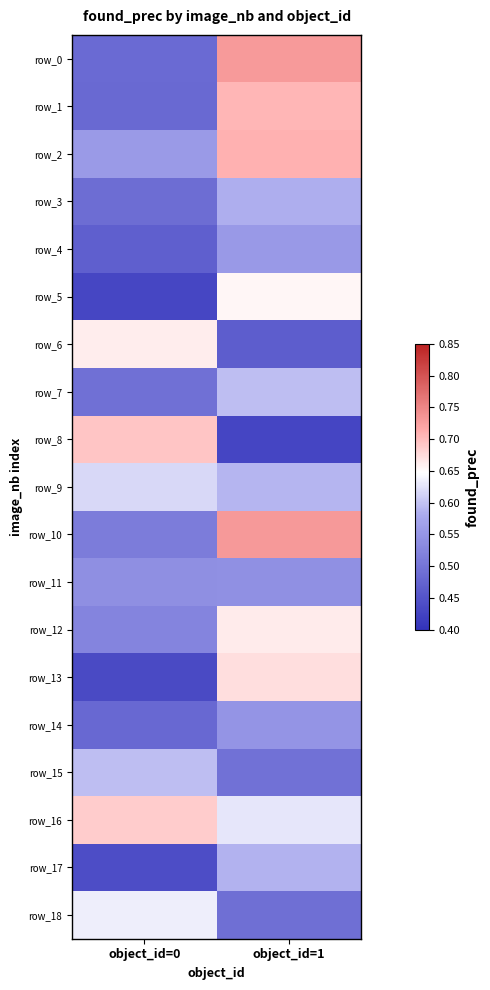

Is the value of row_14 at object_id=1 greater than the value of row_4 at object_id=0?

Yes